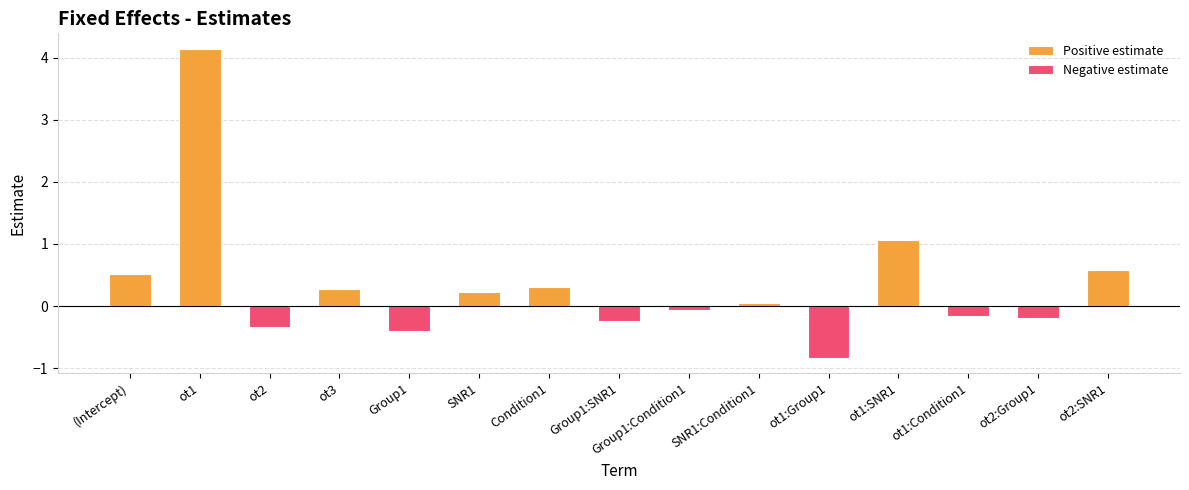

Reading left to right, list all the values displayed in this chart.

Positive estimate: (Intercept)=0.5	ot1=4.1	ot2=0.0	ot3=0.3	Group1=0.0	SNR1=0.2	Condition1=0.3	Group1:SNR1=0.0	Group1:Condition1=0.0	SNR1:Condition1=0.0	ot1:Group1=0.0	ot1:SNR1=1.1	ot1:Condition1=0.0	ot2:Group1=0.0	ot2:SNR1=0.6
Negative estimate: (Intercept)=0.0	ot1=0.0	ot2=-0.3	ot3=0.0	Group1=-0.4	SNR1=0.0	Condition1=0.0	Group1:SNR1=-0.2	Group1:Condition1=-0.1	SNR1:Condition1=0.0	ot1:Group1=-0.8	ot1:SNR1=0.0	ot1:Condition1=-0.2	ot2:Group1=-0.2	ot2:SNR1=0.0